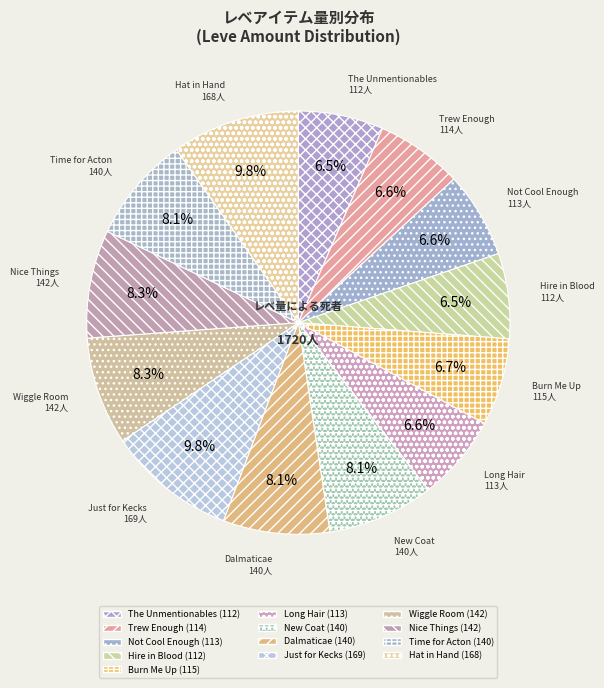

To the nearest percent, what is the average slice percentage?

8%